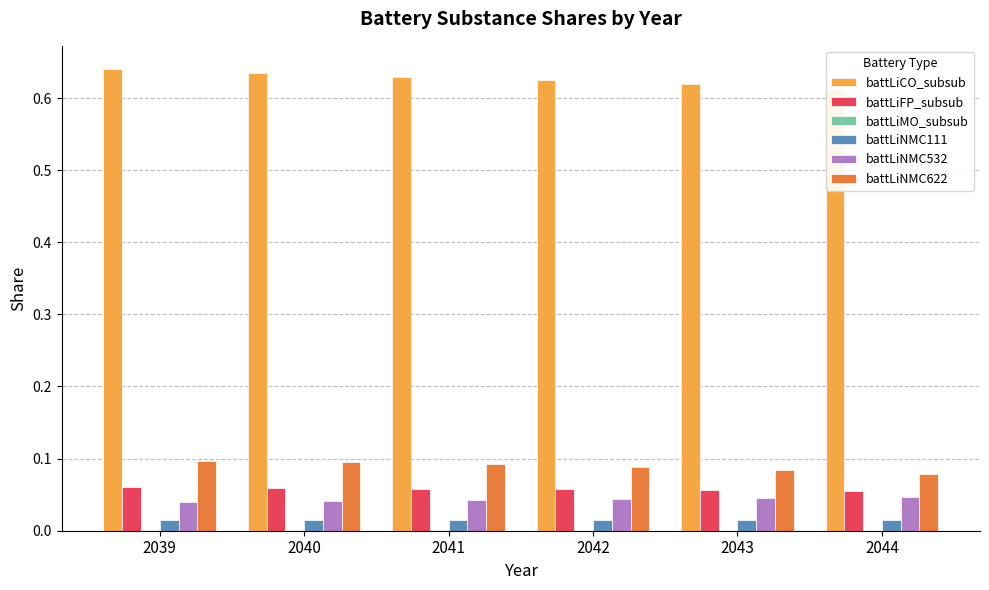

Count the number of data series in this chart.

6